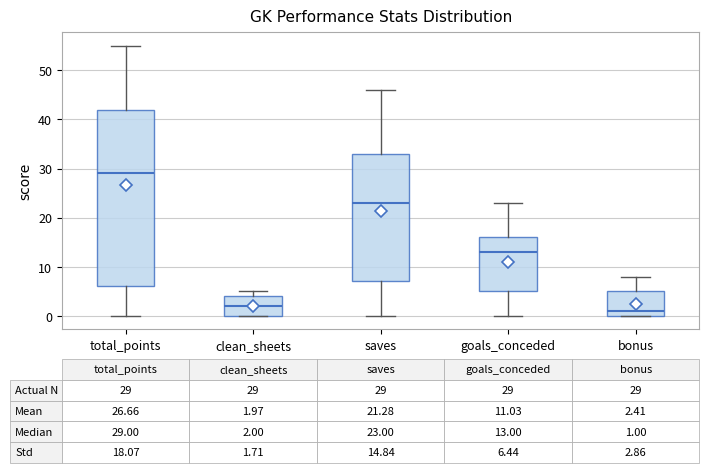

Which box's median line is the highest?

total_points